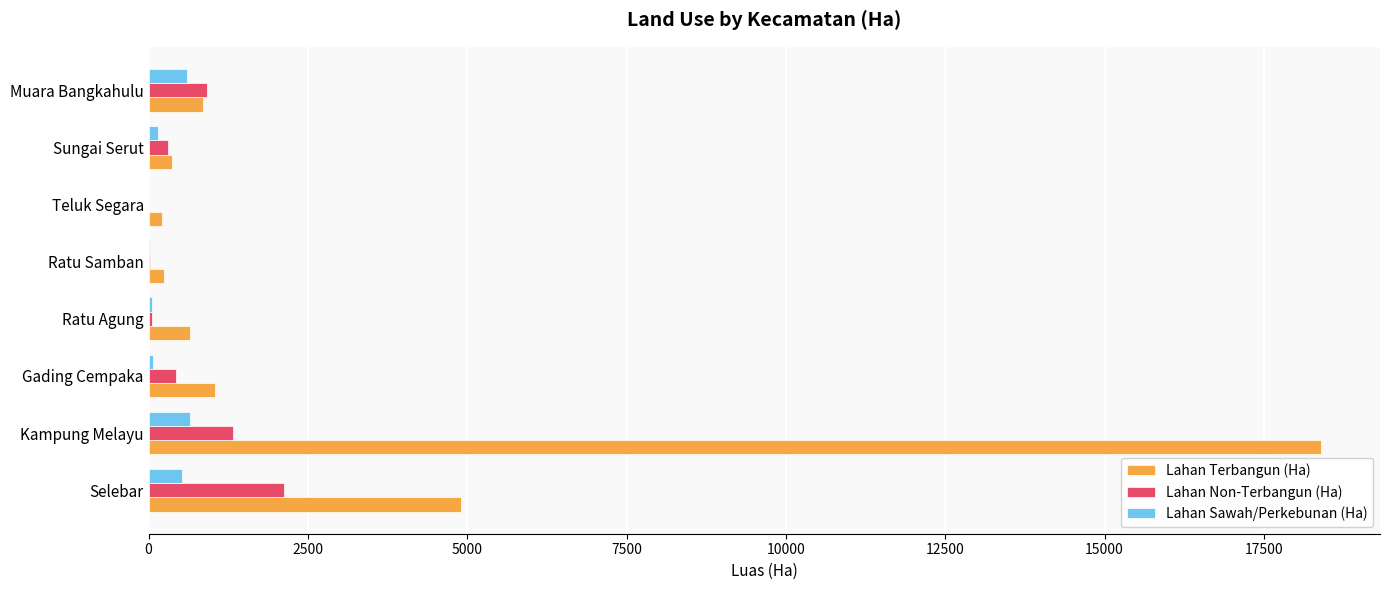

What is the sum of the Lahan Sawah/Perkebunan (Ha) values at Selebar and Kampung Melayu?

1177.0